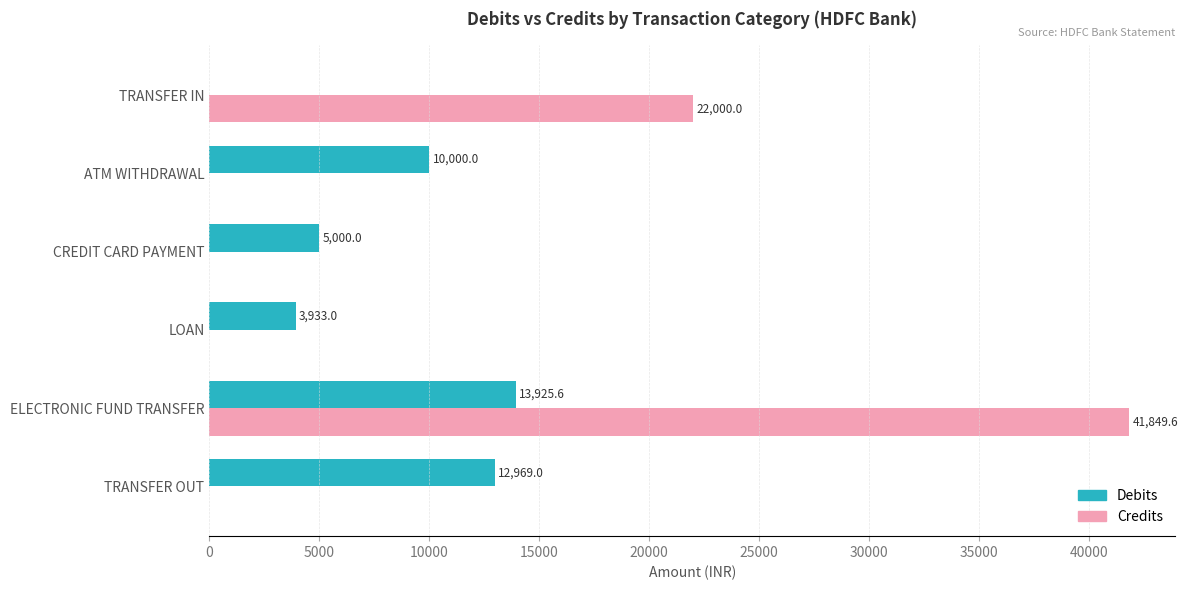

What is the average value of the Debits series?

7637.9